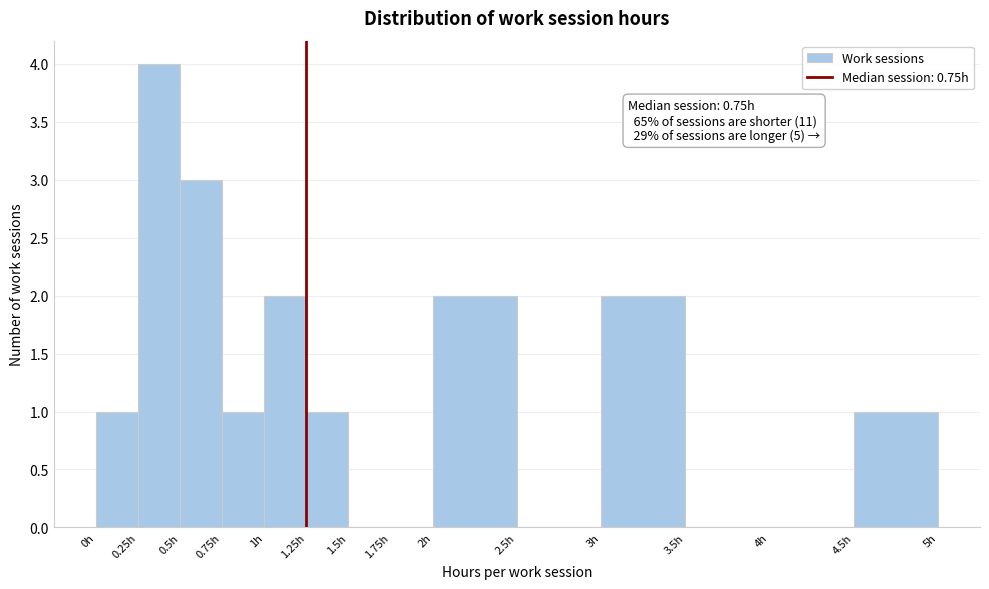

Over which range of the x-axis is the bar tallest?

0.25 to 0.50